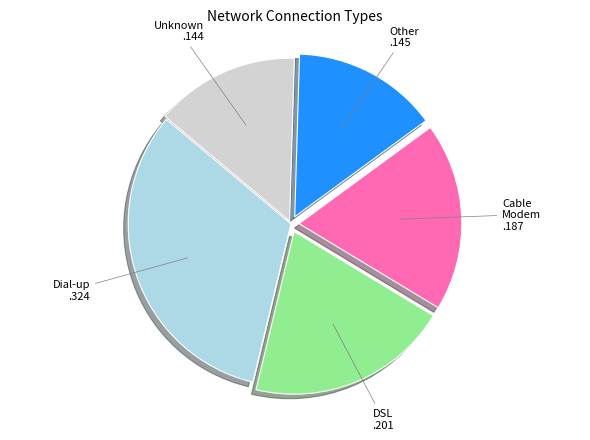

Does any single category account for the majority?

No